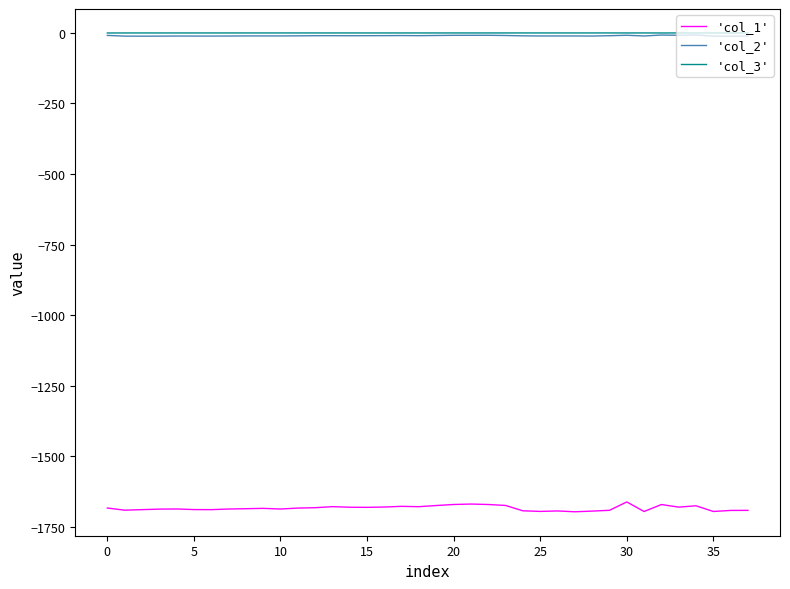

What is the difference between the second highest and second lowest values in the 'col_3' series?

0.1